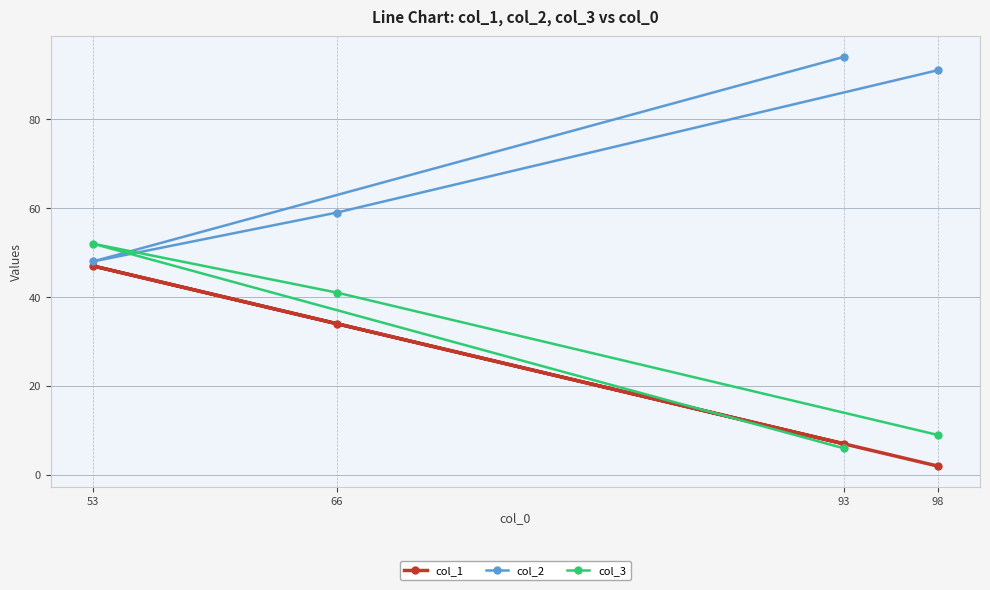

Is it true that col_2 equals 84 at 53?

False